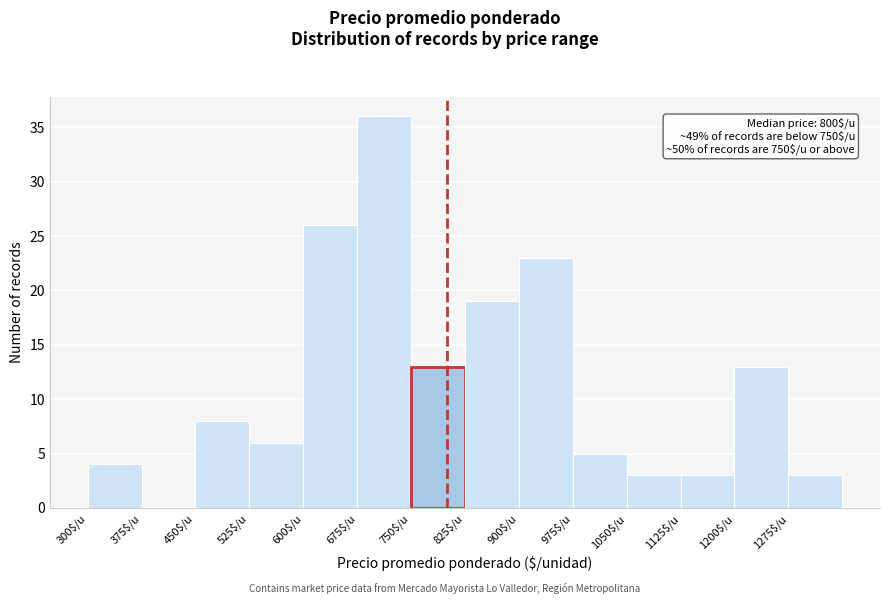

Over which range of the x-axis is the bar tallest?

675 to 750